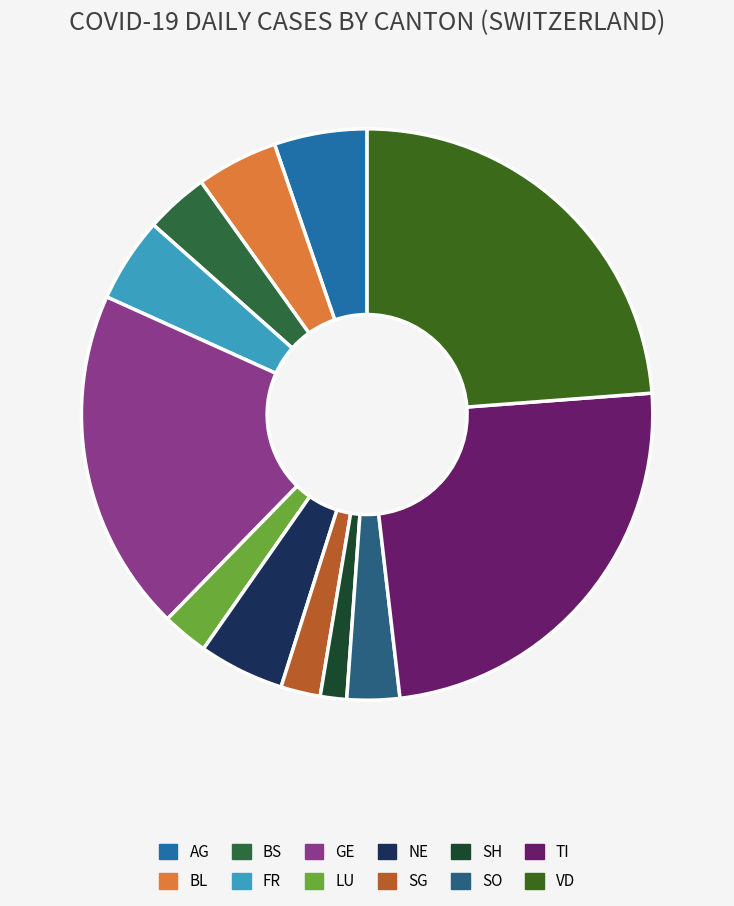

How many slices are in this pie chart?

12